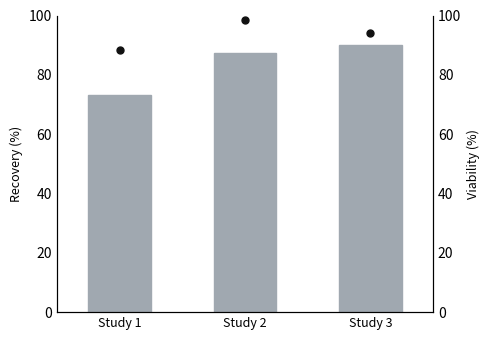

Which label corresponds to the smallest value in the chart?

Study 1